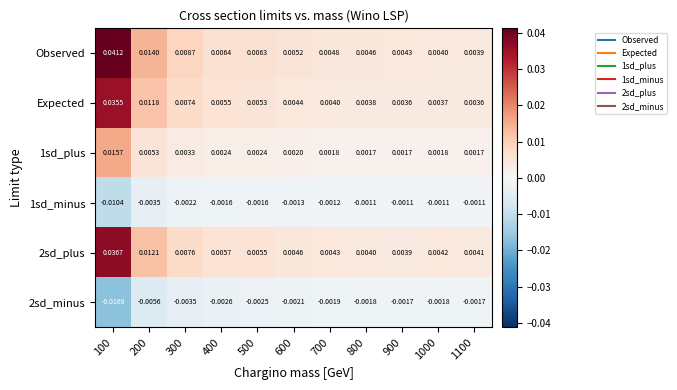

Which series has the widest spread of values?

Observed